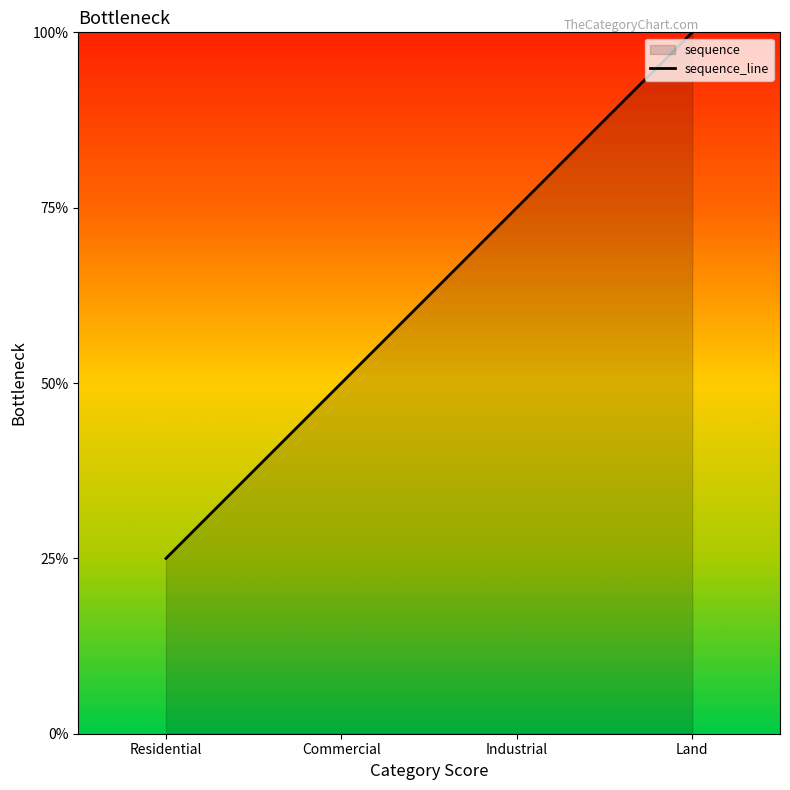

Does the chart display data point markers on the line(s)?

No